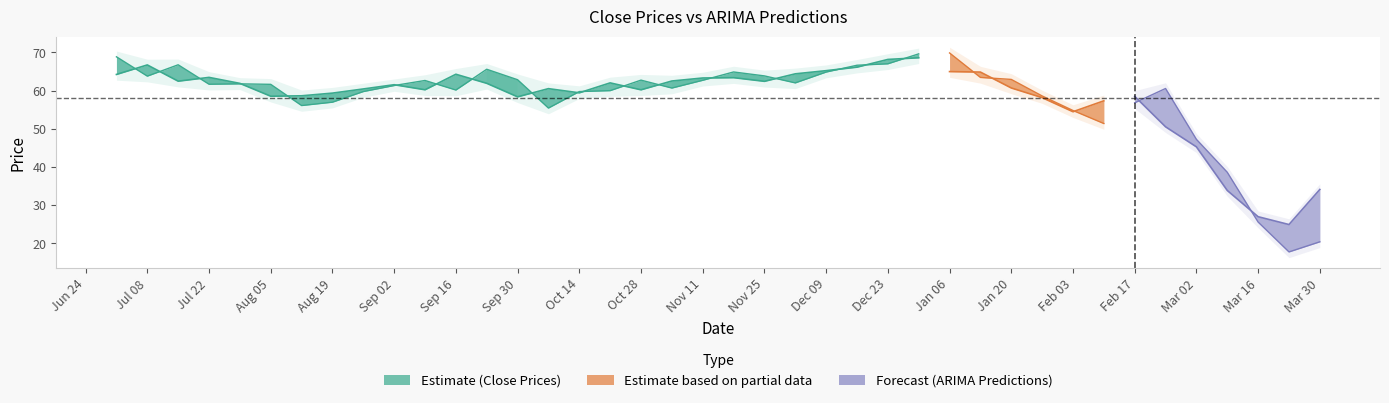

The Close Prices series shows 60.2 at 2019-10-28. True or false?

True